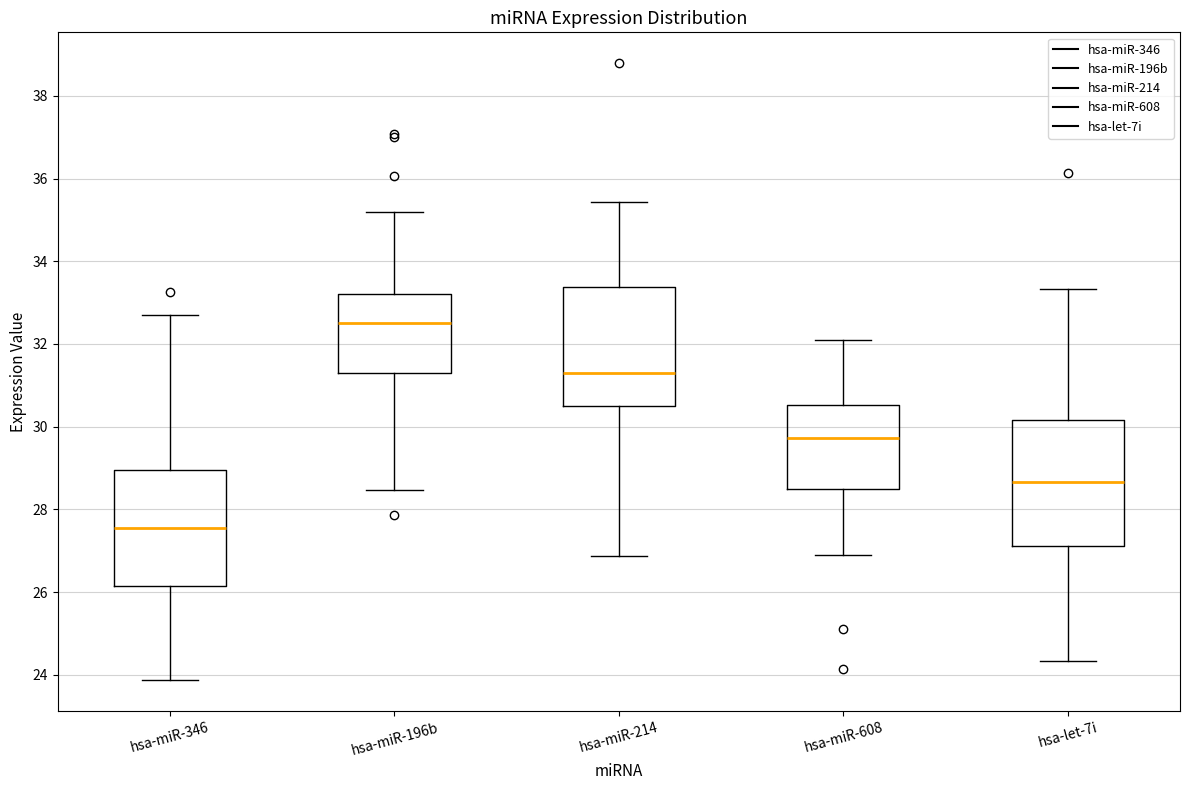

Which box's median line is the lowest?

hsa-miR-346